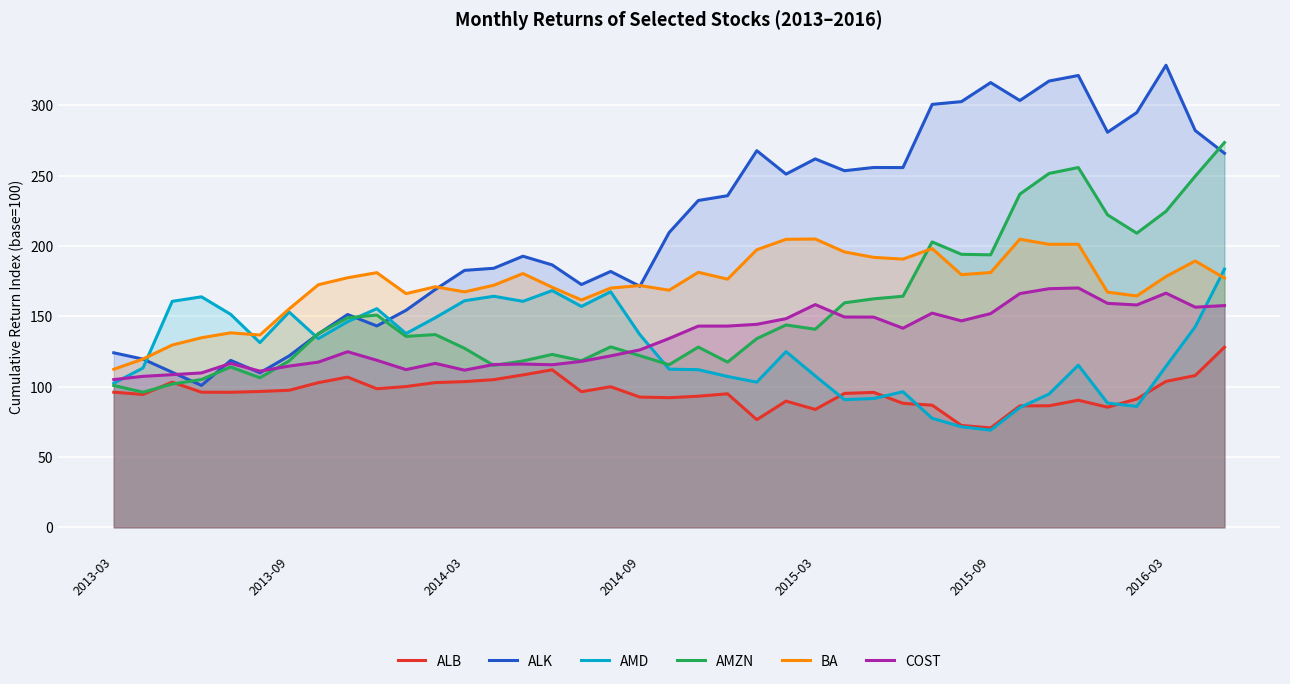

What is the difference between the maximum and minimum values in the AMD series?

114.5